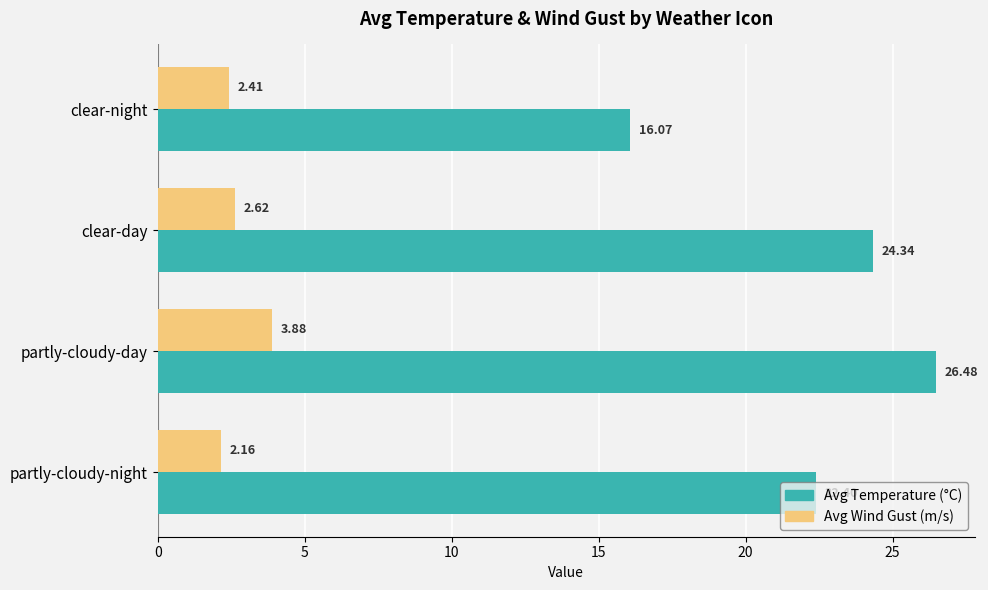

Where is Avg Temperature (°C) nearest to the value 21?

partly-cloudy-night